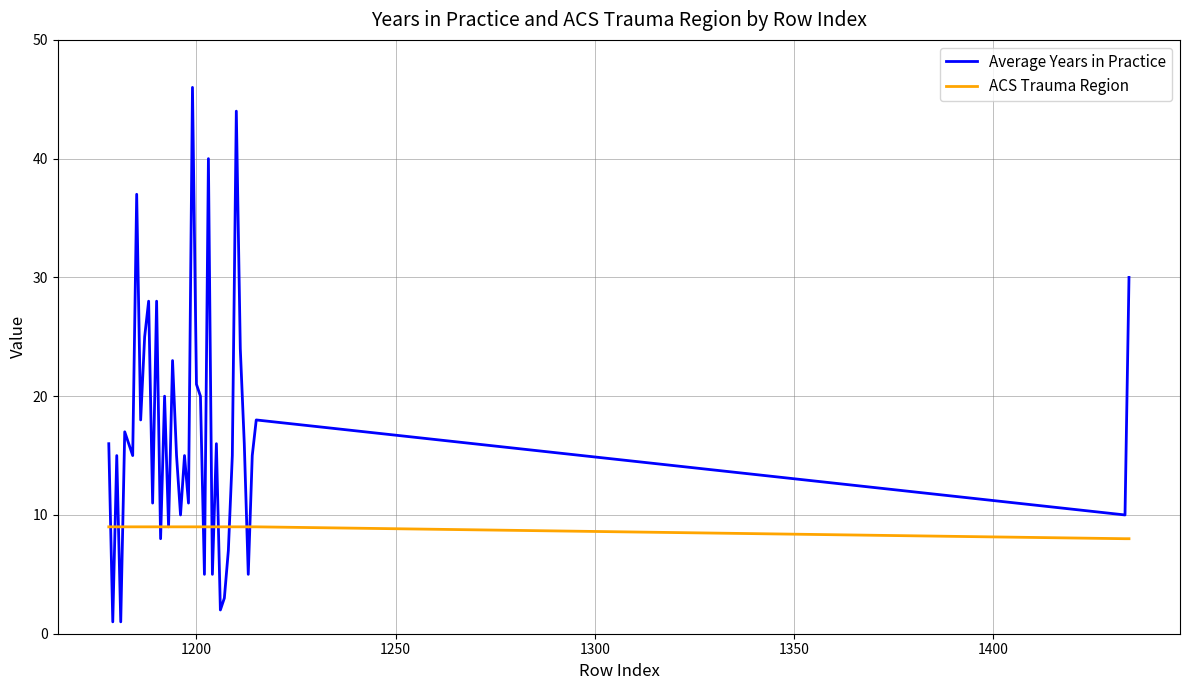

How many lines are shown in the chart?

2